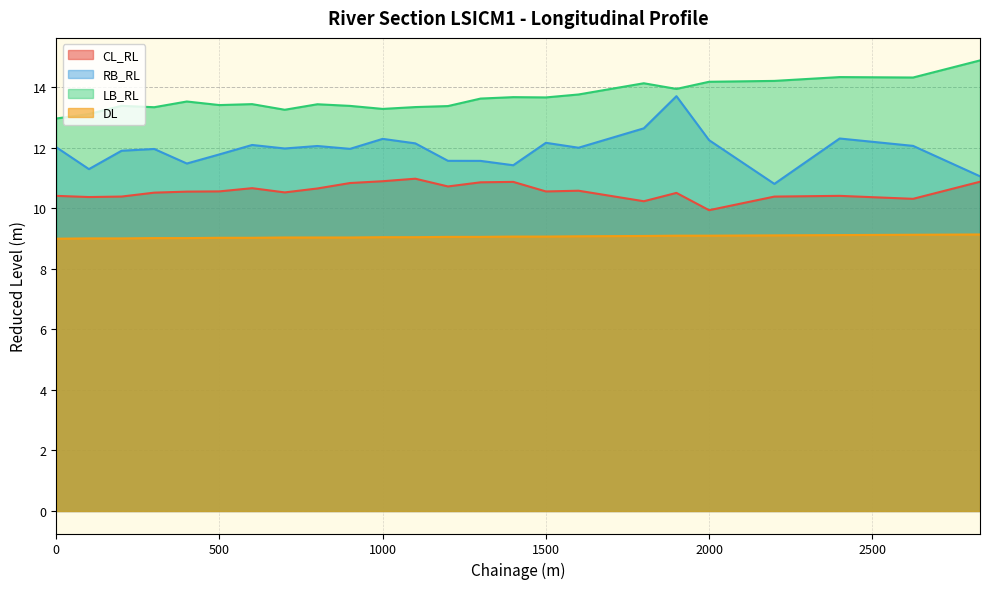

At which category is the sum across all series the highest?

1900